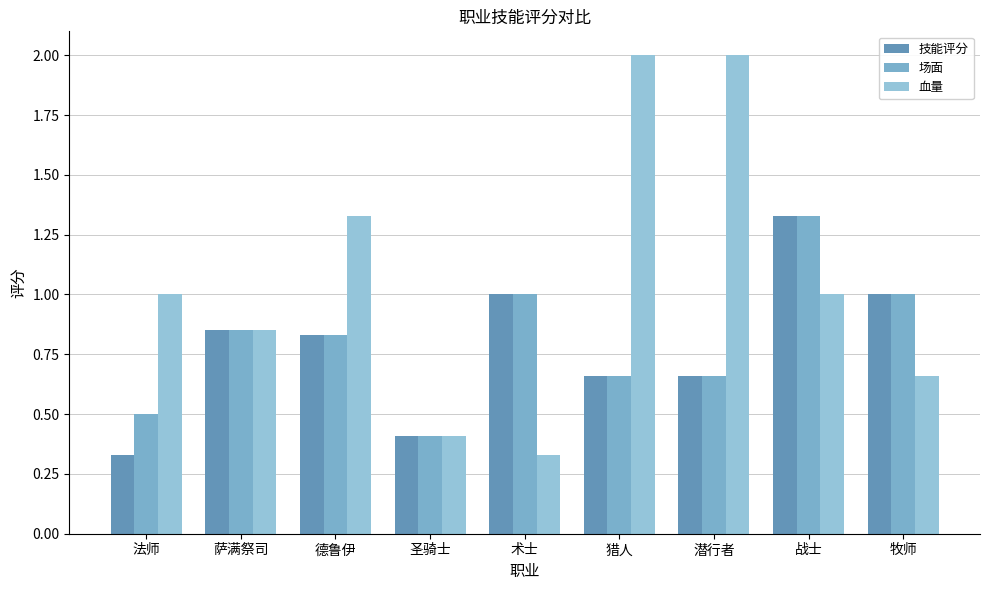

At how many categories does at least one series exceed 0?

9